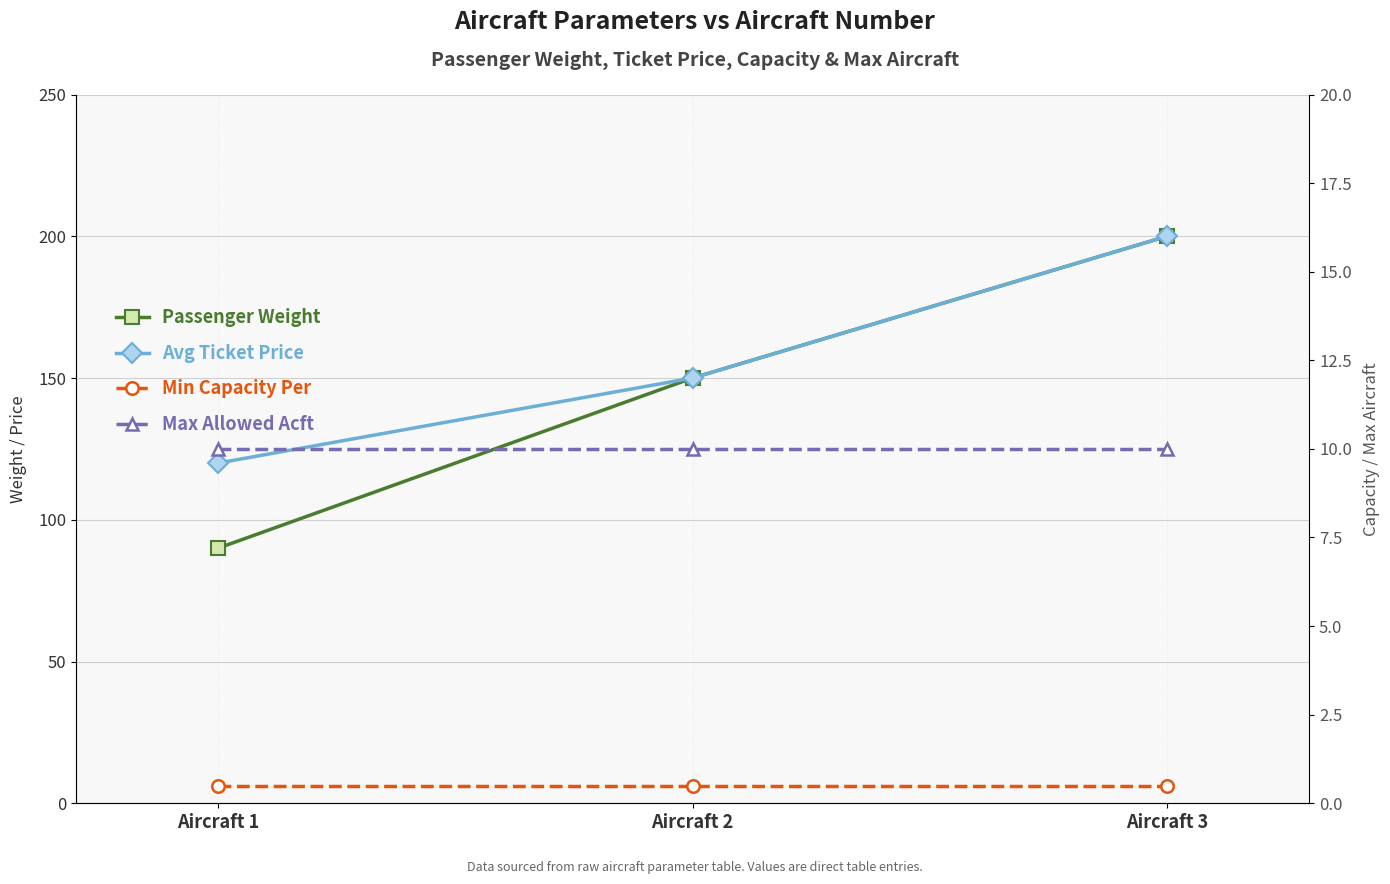

What is the average value of the Min Capacity Per series?

0.5